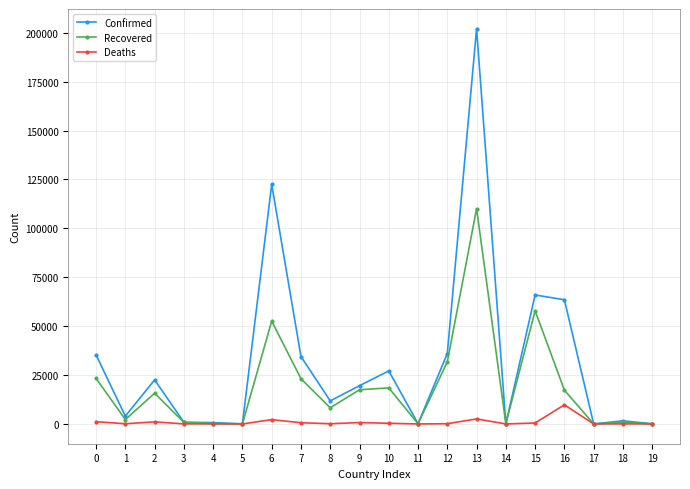

Which category has the highest value in the Deaths series?

16